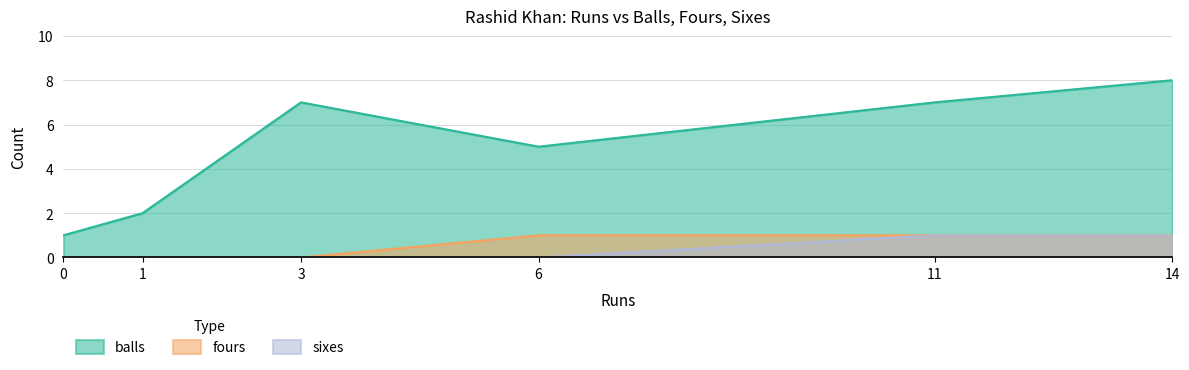

At 0, list the series in order from smallest to largest.

fours, sixes, balls